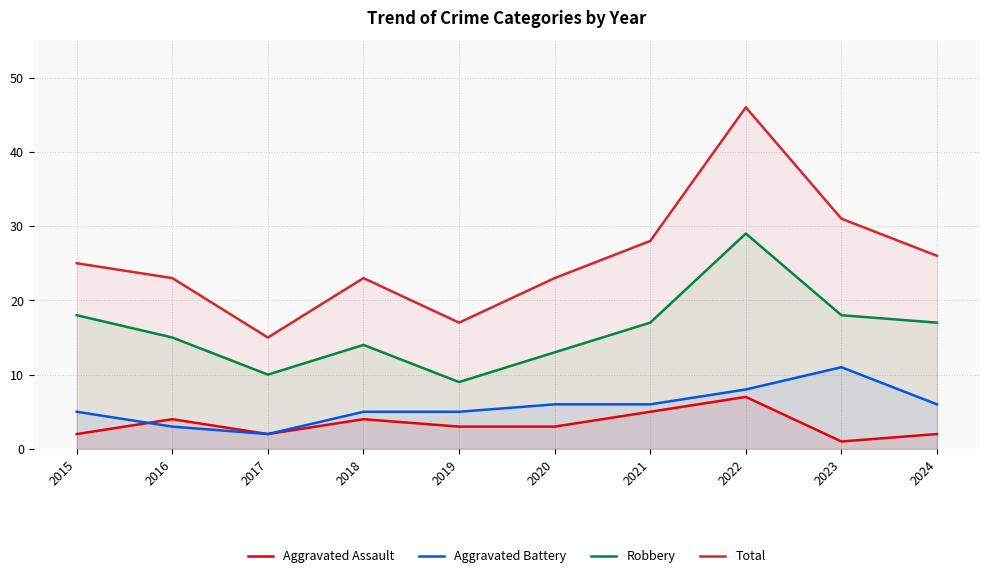

Reading left to right, transcribe all the data shown in this chart.

Aggravated Assault: 2	4	2	4	3	3	5	7	1	2
Aggravated Battery: 5	3	2	5	5	6	6	8	11	6
Robbery: 18	15	10	14	9	13	17	29	18	17
Total: 25	23	15	23	17	23	28	46	31	26